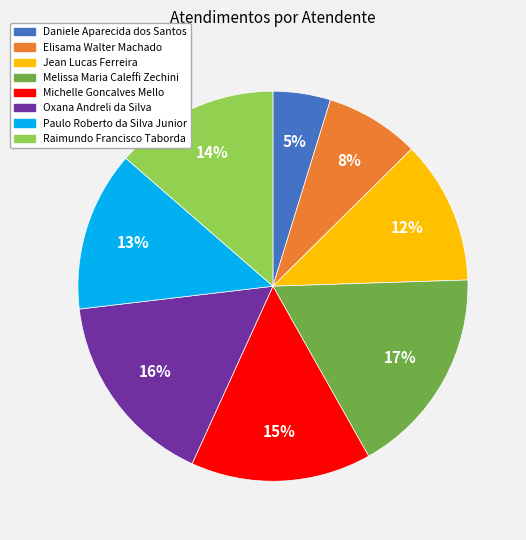

To the nearest percent, what is the average slice percentage?

12%